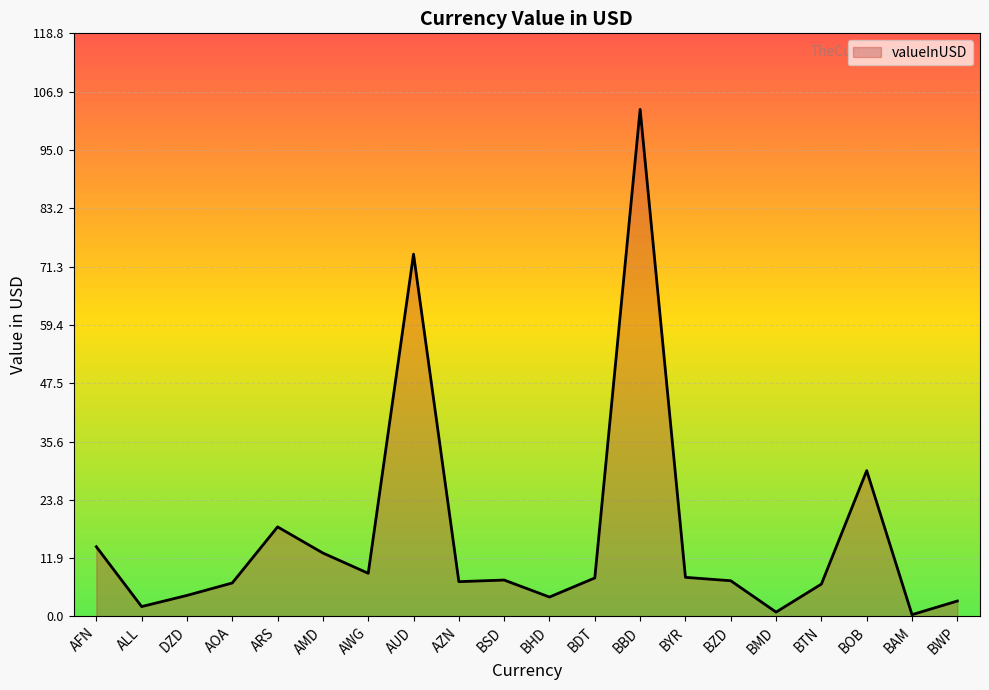

What is the difference between the second highest and minimum values?

73.4